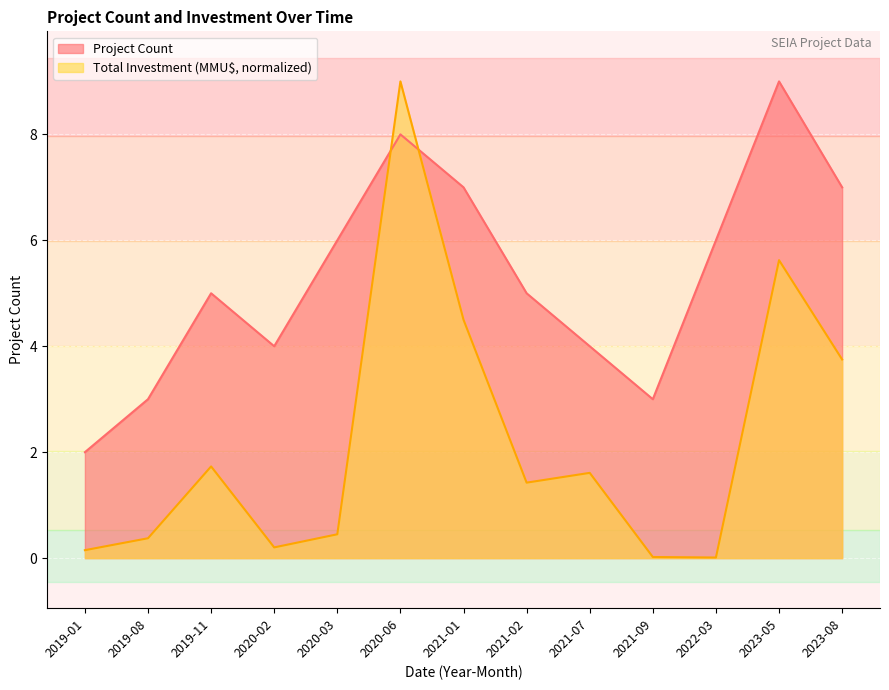

Which series ends up on top after the final intersection of Project Count and Total Investment (MMU$)?

Project Count